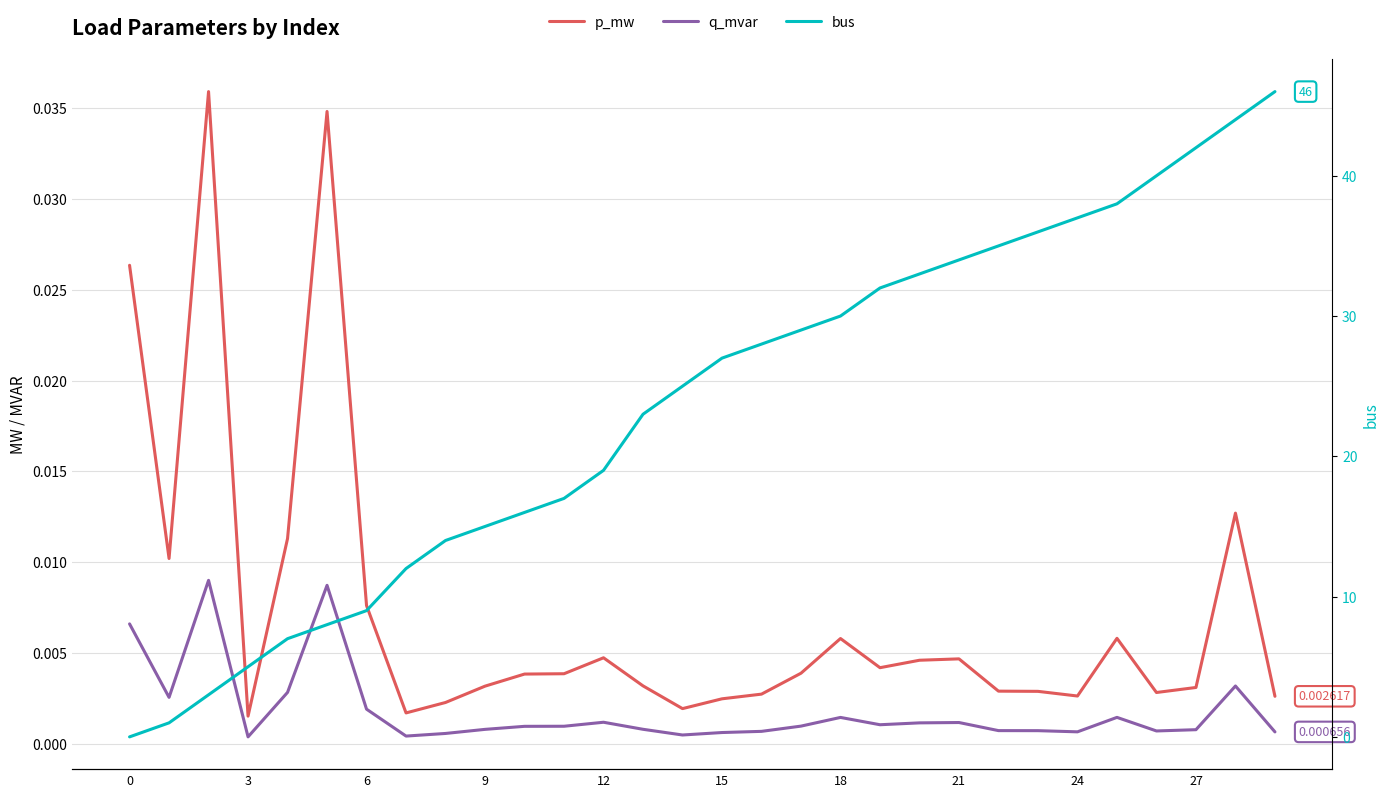

True or false: p_mw and q_mvar intersect in this chart.

False